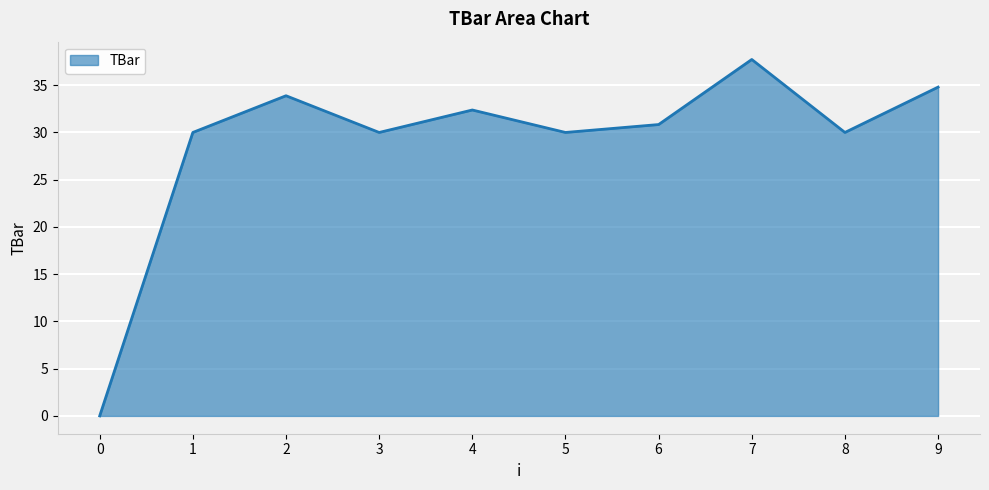

How many positive values are there?

9